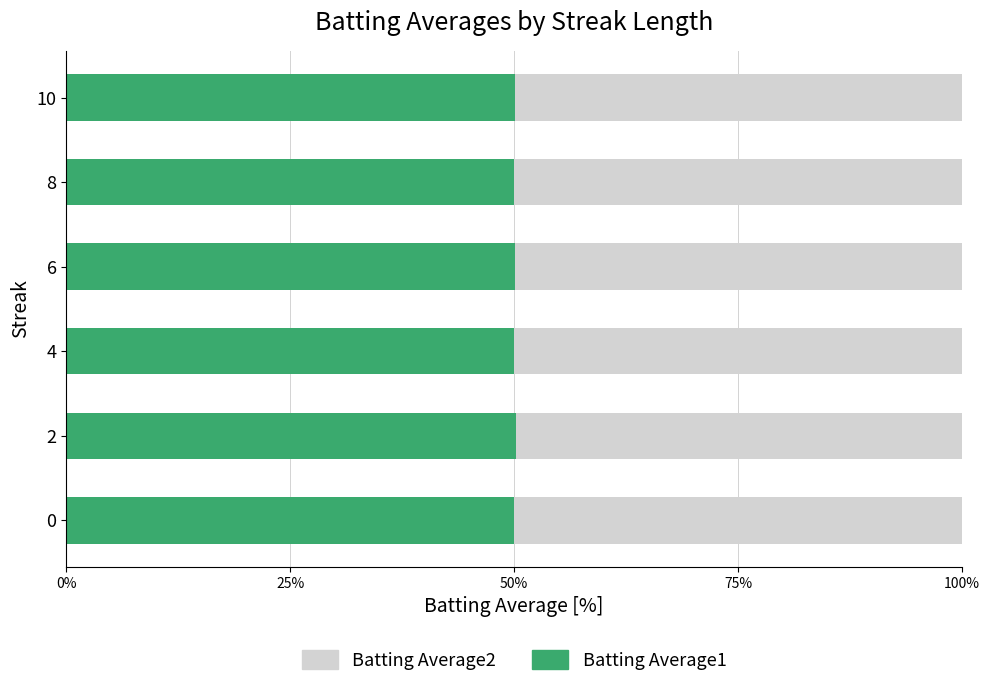

What is the sum of the Batting Average1 values at 6 and 8?

100.1